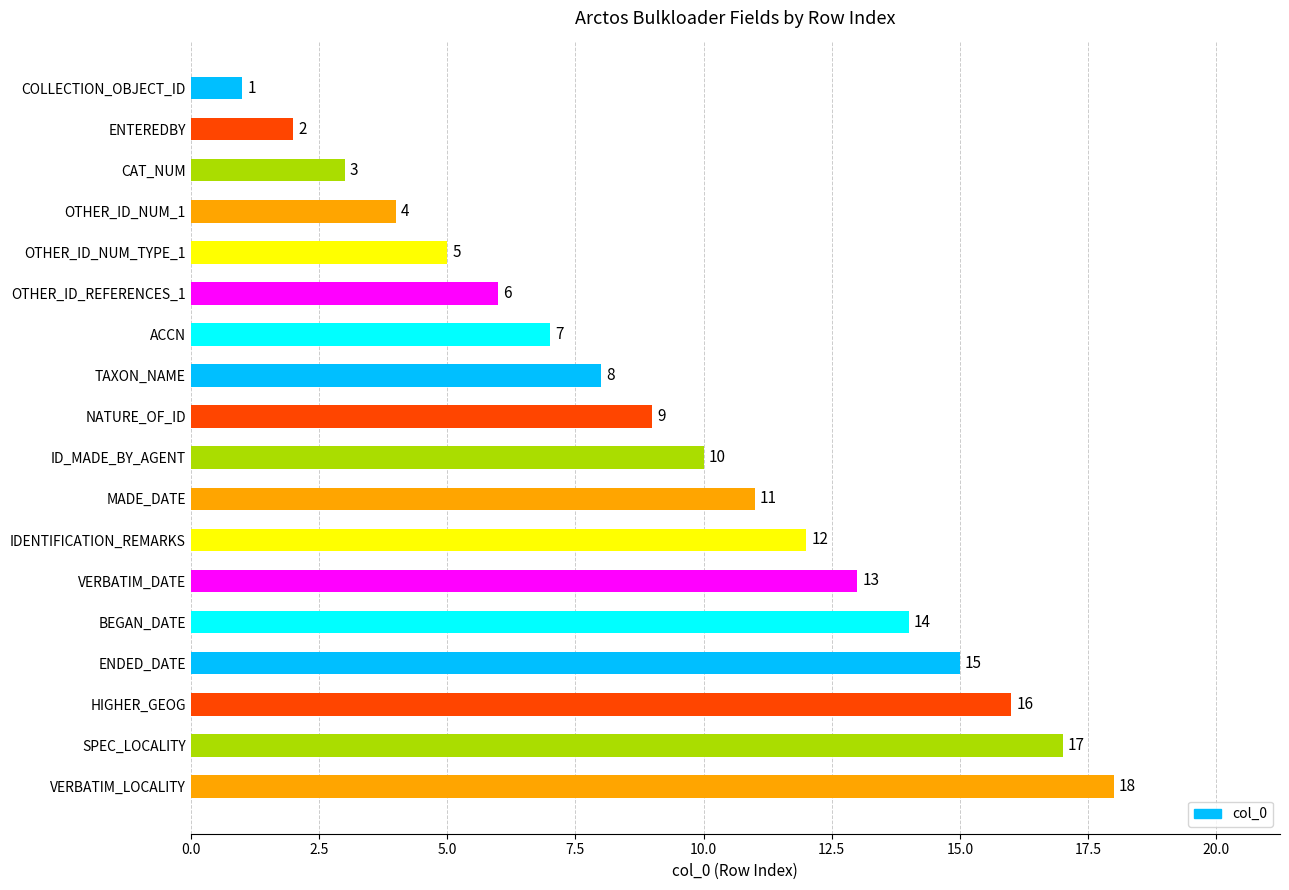

List the labels in order of value, largest first.

VERBATIM_LOCALITY, SPEC_LOCALITY, HIGHER_GEOG, ENDED_DATE, BEGAN_DATE, VERBATIM_DATE, IDENTIFICATION_REMARKS, MADE_DATE, ID_MADE_BY_AGENT, NATURE_OF_ID, TAXON_NAME, ACCN, OTHER_ID_REFERENCES_1, OTHER_ID_NUM_TYPE_1, OTHER_ID_NUM_1, CAT_NUM, ENTEREDBY, COLLECTION_OBJECT_ID